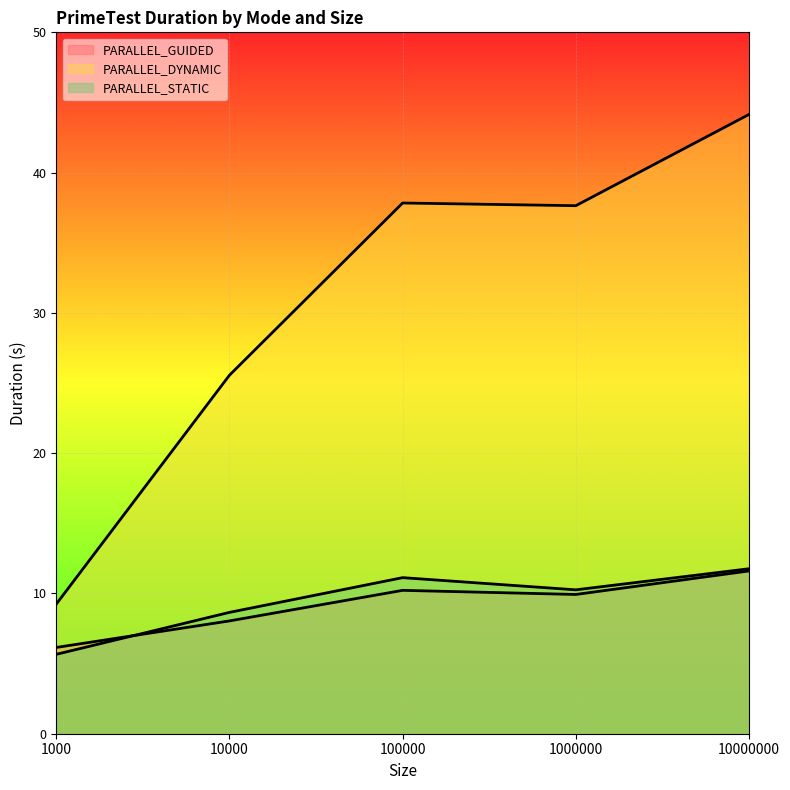

Reading left to right, what are all the values shown in this chart?

PARALLEL_GUIDED: 6.1	8.0	10.2	9.9	11.6
PARALLEL_DYNAMIC: 9.2	25.6	37.8	37.6	44.1
PARALLEL_STATIC: 5.7	8.7	11.1	10.3	11.8